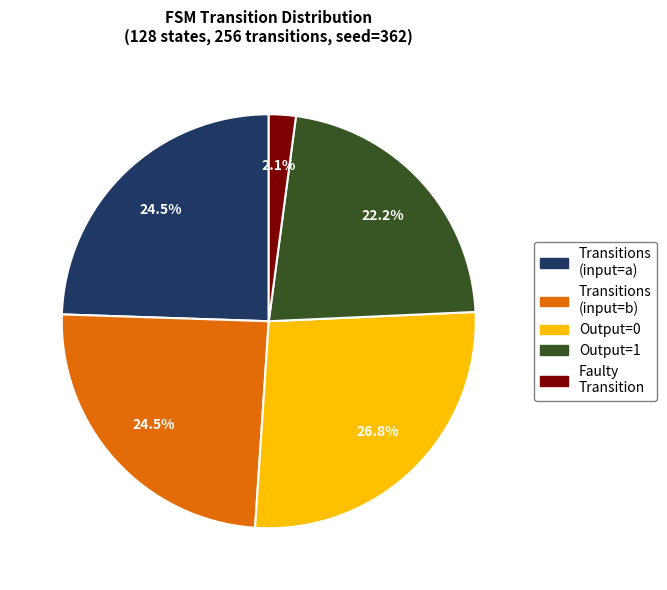

Between Transitions (input=a) and Faulty Transition, which is larger?

Transitions (input=a)